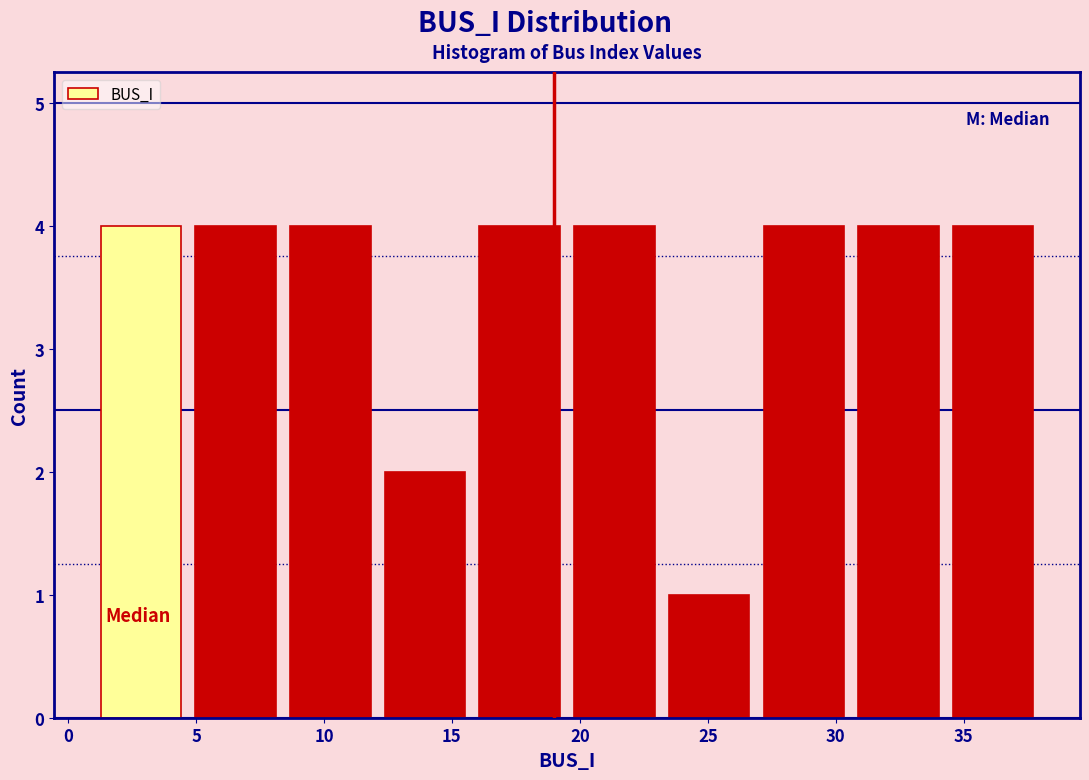

How tall is the bar that spans 19.5 to 23.2 on the x-axis? Neither the bar edges nor the heights are printed on the chart, so give them approximately, as read against the axes.

4